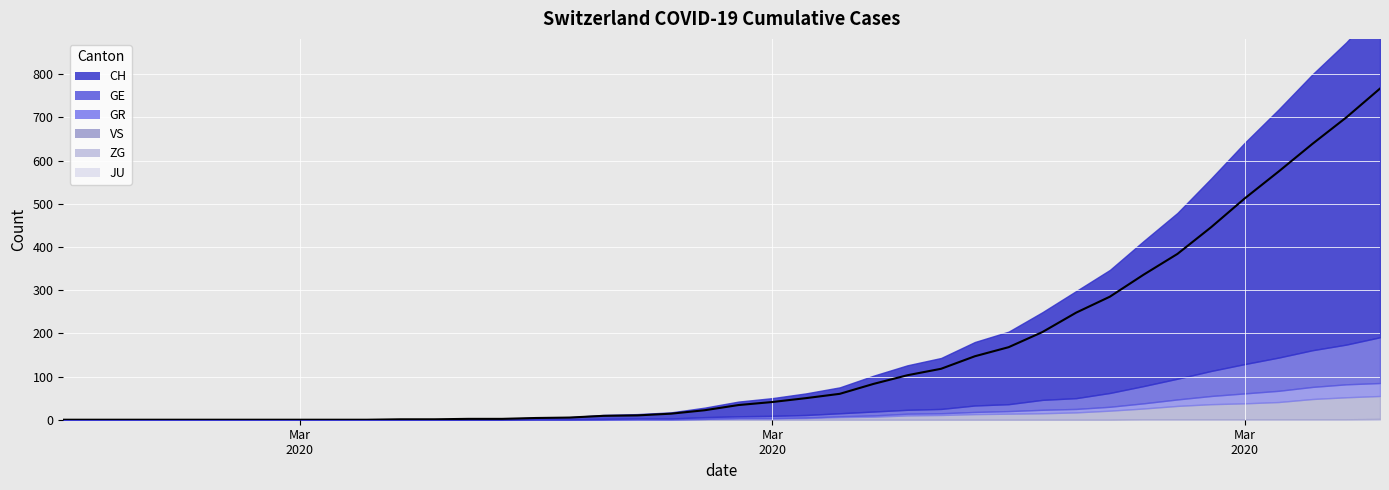

Reading left to right, list all the values displayed in this chart.

CH: 0	0	0	0	0	0	0	0	0	0	1	1	2	2	4	5	9	10	14	22	34	41	50	60	83	103	118	147	168	203	248	285	336	384	446	513	575	639	700	767
GE: 0	0	0	0	0	0	0	0	0	0	0	0	0	0	1	1	2	3	3	6	8	9	11	15	19	23	25	33	36	46	50	62	78	95	113	129	144	161	174	191
GR: 0	0	0	0	0	0	0	0	0	0	0	0	0	0	0	0	0	1	1	2	4	4	5	8	10	14	15	18	20	23	25	30	38	47	55	61	67	76	82	85
VS: 0	0	0	0	0	0	0	0	0	0	0	0	0	0	0	0	0	1	1	2	3	3	4	6	7	10	11	13	14	15	17	21	26	32	36	38	41	48	52	55
ZG: 0	0	0	0	0	0	0	0	0	0	0	0	0	0	0	0	0	0	0	0	0	0	0	0	0	0	0	0	0	0	0	0	1	1	1	1	1	1	1	2